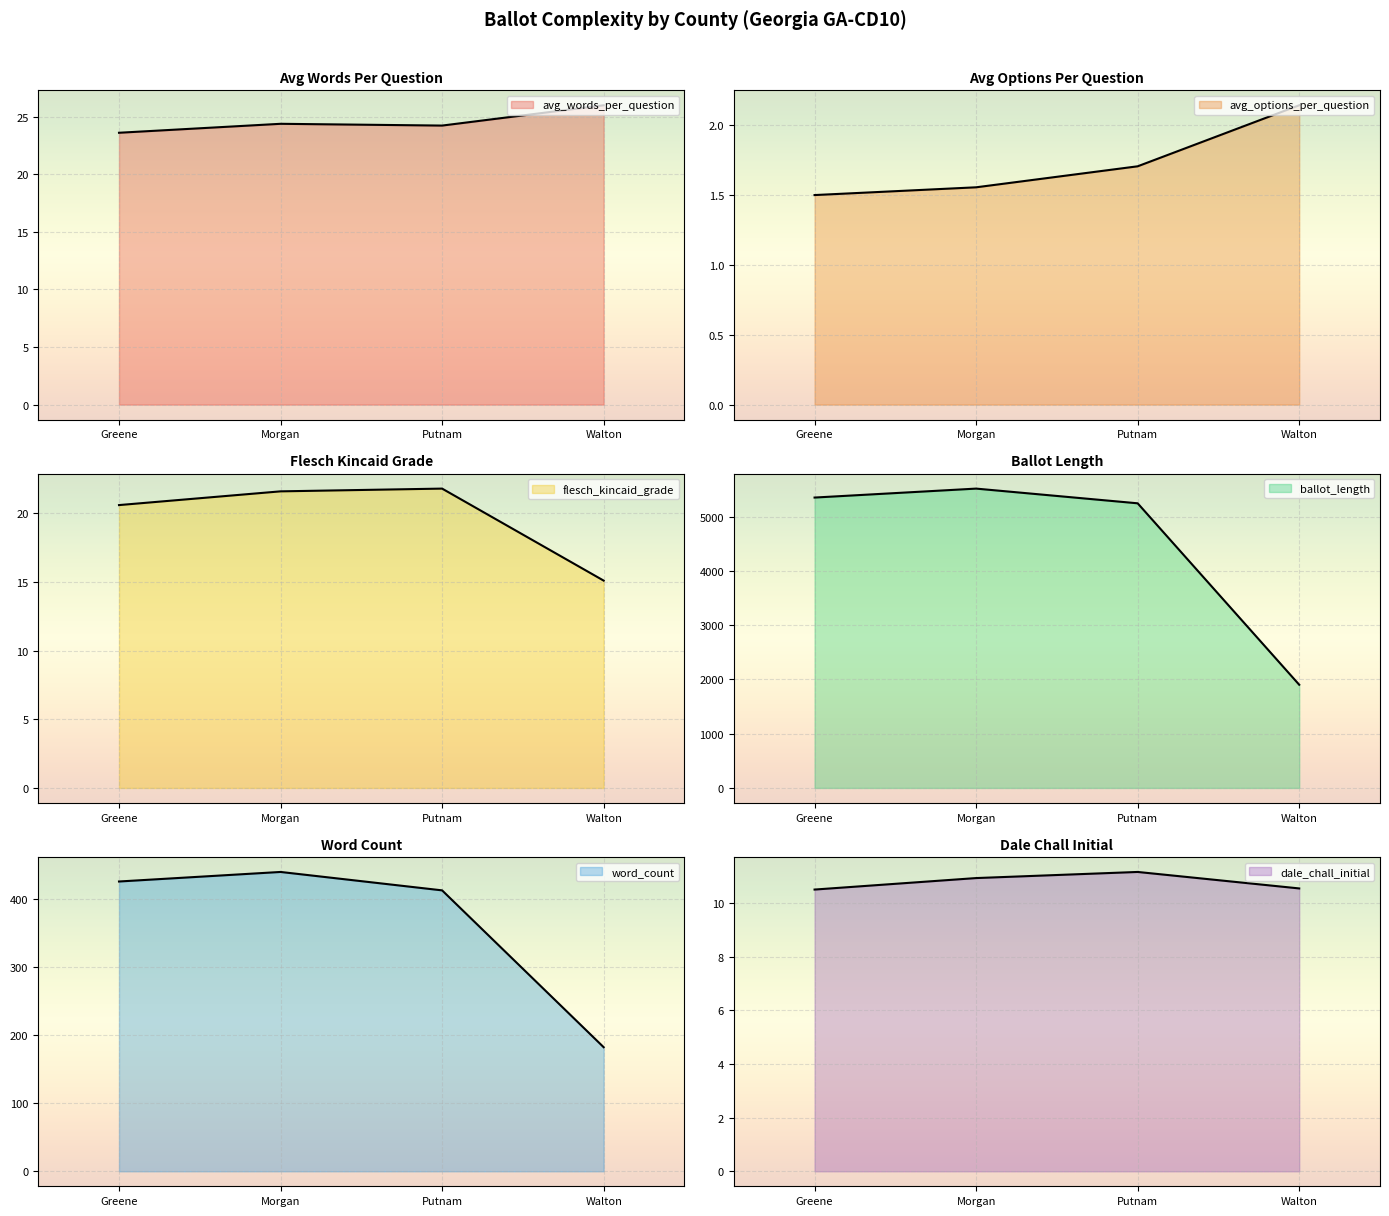

Rank the series at Greene from lowest to highest value.

avg_options_per_question, dale_chall_initial, flesch_kincaid_grade, avg_words_per_question, word_count, ballot_length